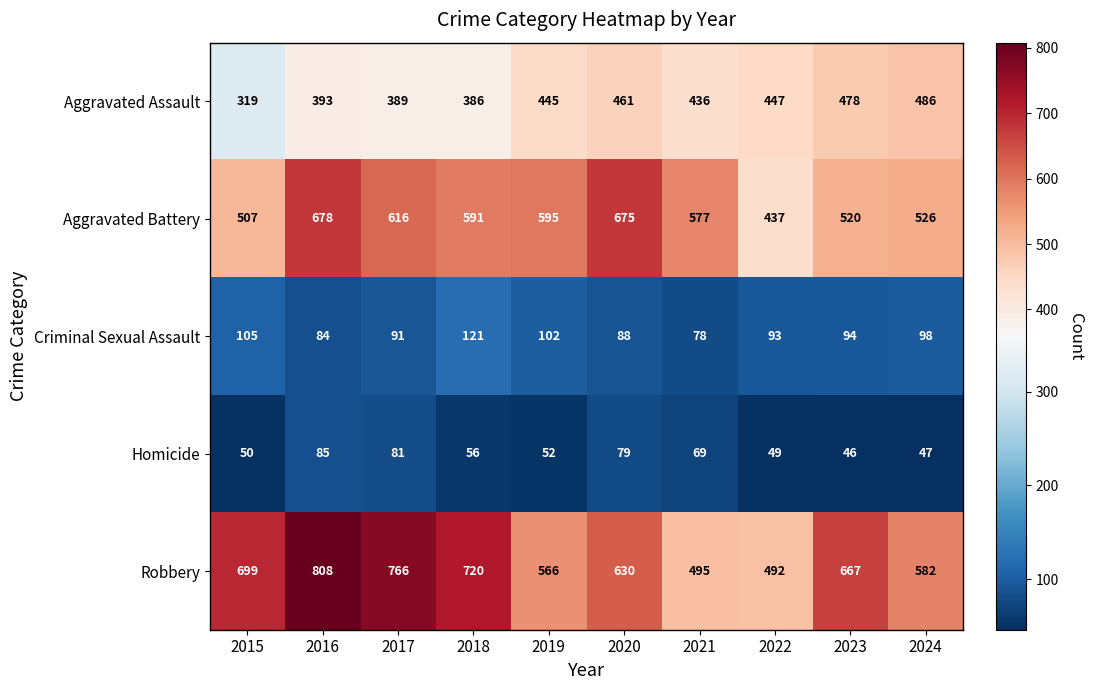

The value of Homicide at 2018 is 28. True or false?

False